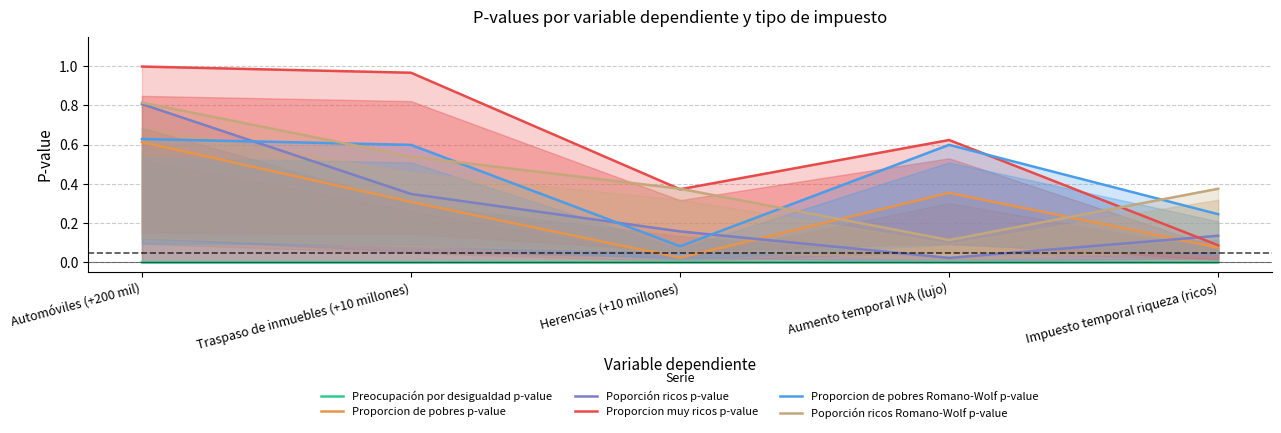

The value of Proporcion de pobres Romano-Wolf p-value at Automóviles (+200 mil) is 0.3. True or false?

False